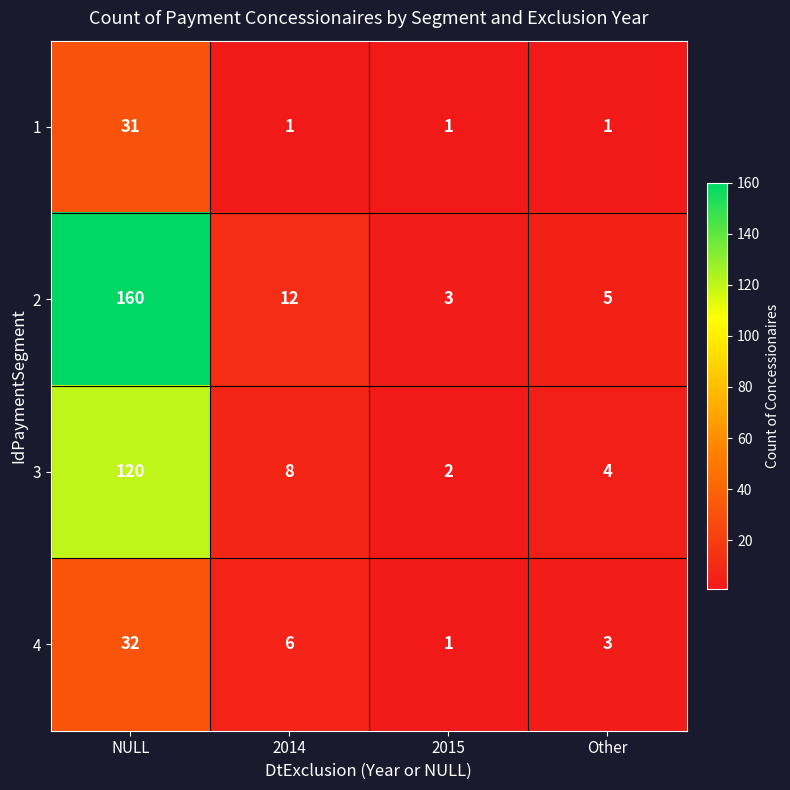

The 3 series shows 8 at 2014. True or false?

True